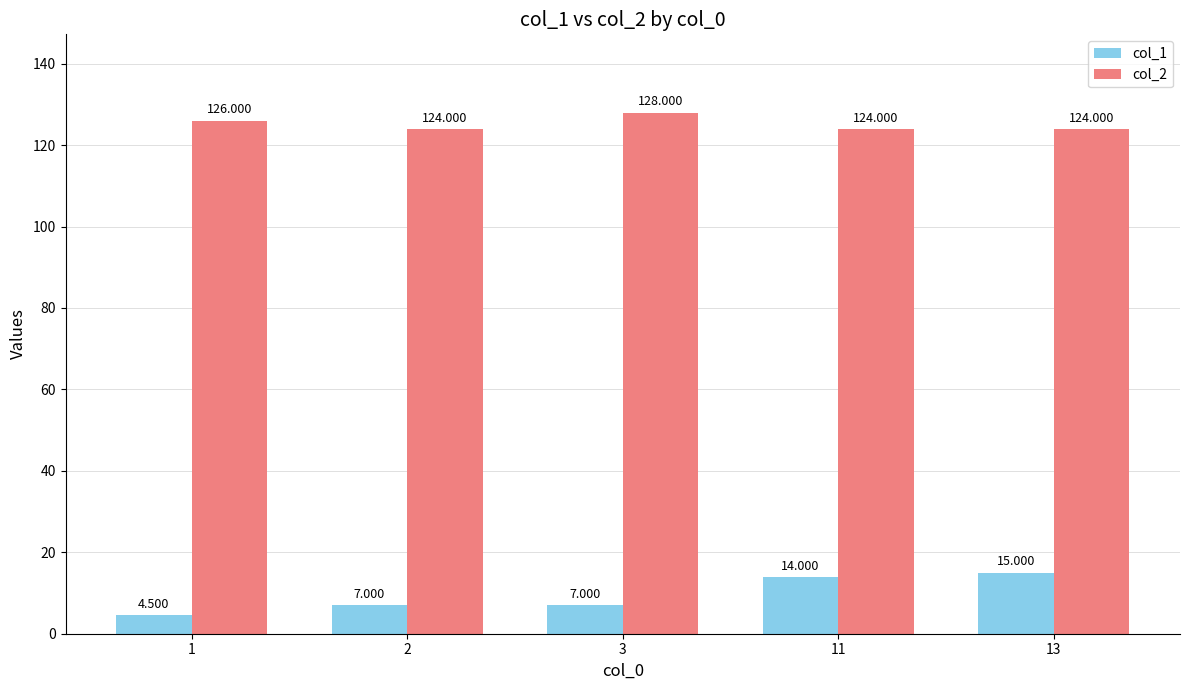

What is the minimum value shown in the chart?

4.5